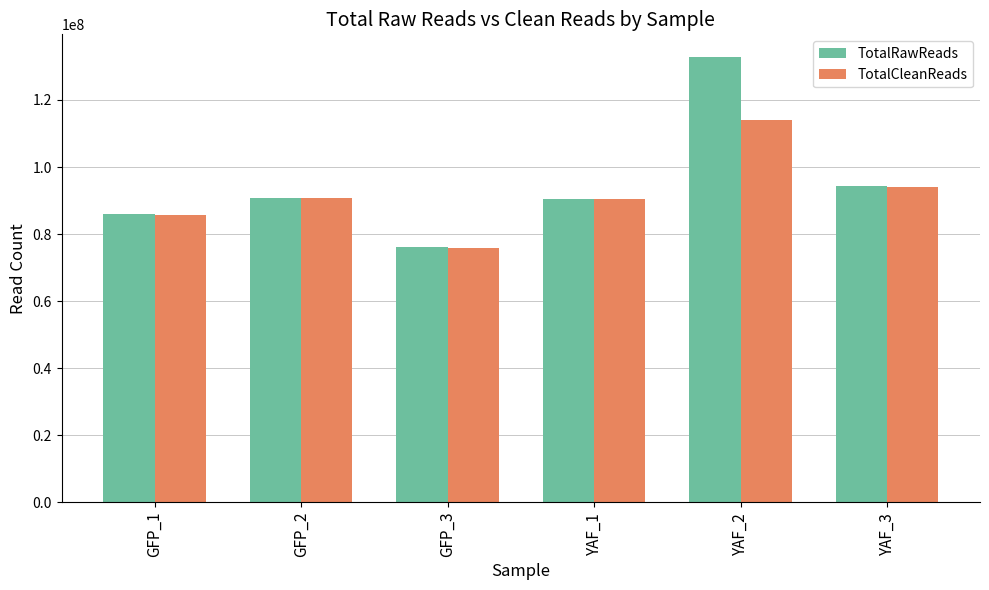

At which label is TotalRawReads closest to 104502245?

YAF_3